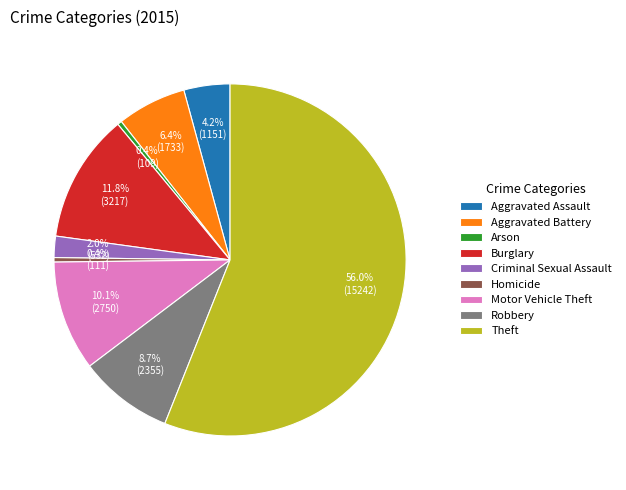

What percentage is the Aggravated Battery slice, to the nearest percent?

6%